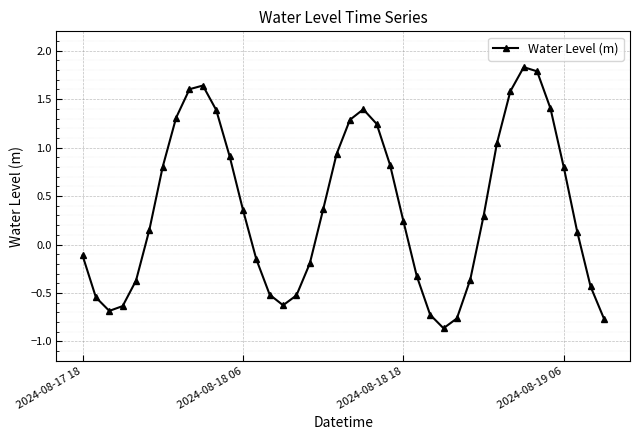

True or false: the data has more than 1 interior local peaks.

True